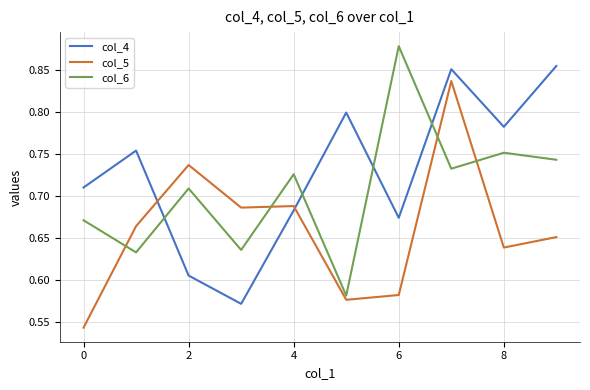

How many interior local valleys does the col_6 series have?

4